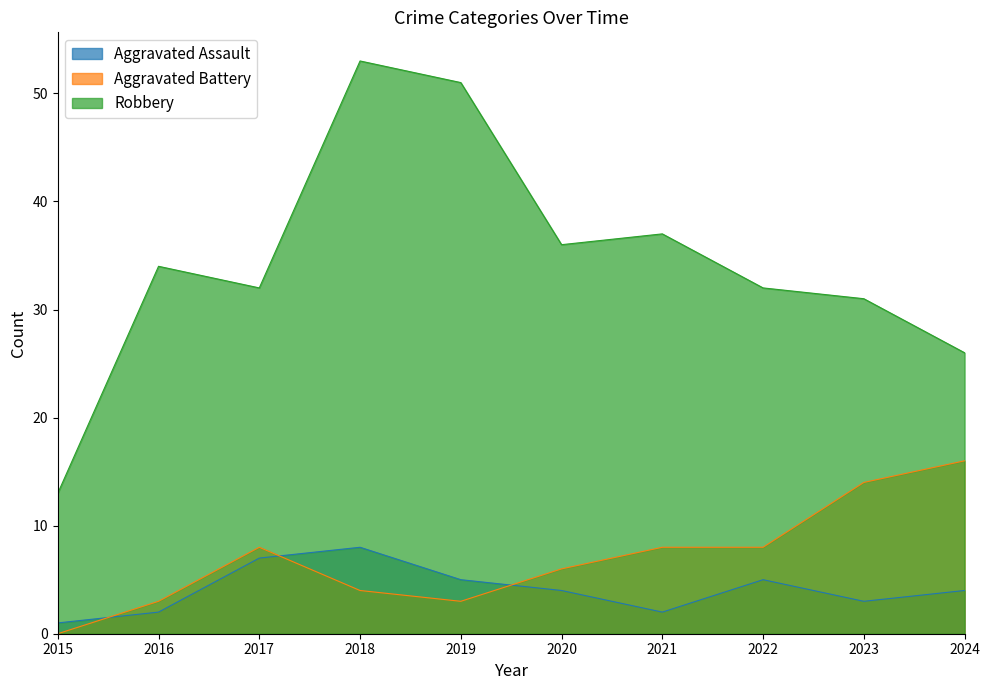

Reading left to right, what are all the values shown in this chart?

Aggravated Assault: 2015=1	2016=2	2017=7	2018=8	2019=5	2020=4	2021=2	2022=5	2023=3	2024=4
Aggravated Battery: 2015=0	2016=3	2017=8	2018=4	2019=3	2020=6	2021=8	2022=8	2023=14	2024=16
Robbery: 2015=13	2016=34	2017=32	2018=53	2019=51	2020=36	2021=37	2022=32	2023=31	2024=26